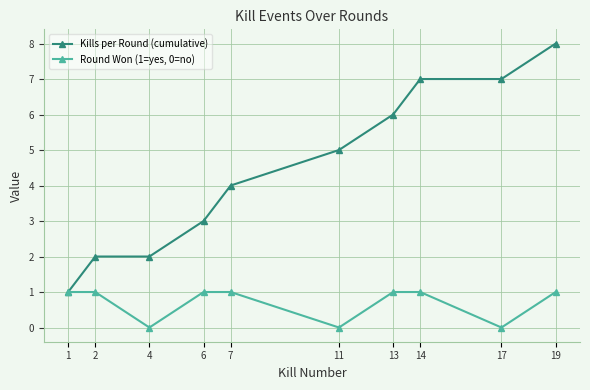

What is the difference between the Kills per Round (cumulative) values at 6 and 1?

2